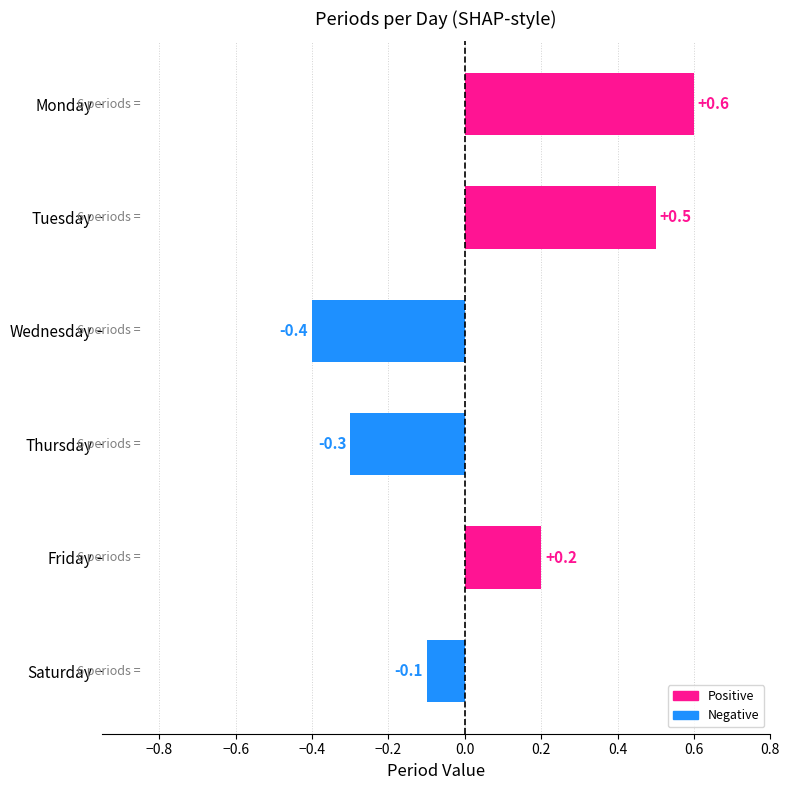

What is the value of the 4th bar from the top?

-0.3